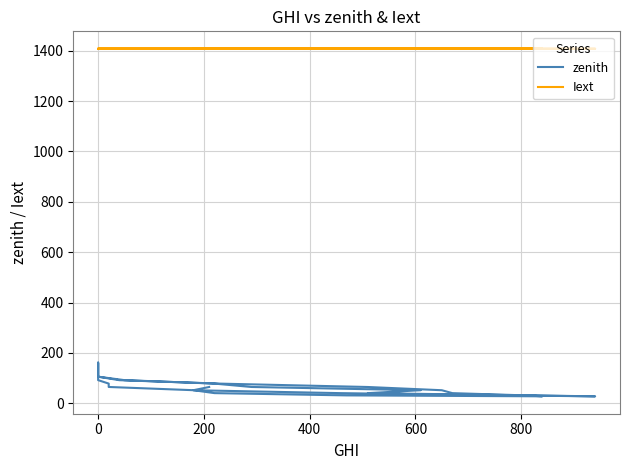

List the series in order of their overall mean, lowest first.

zenith, Iext